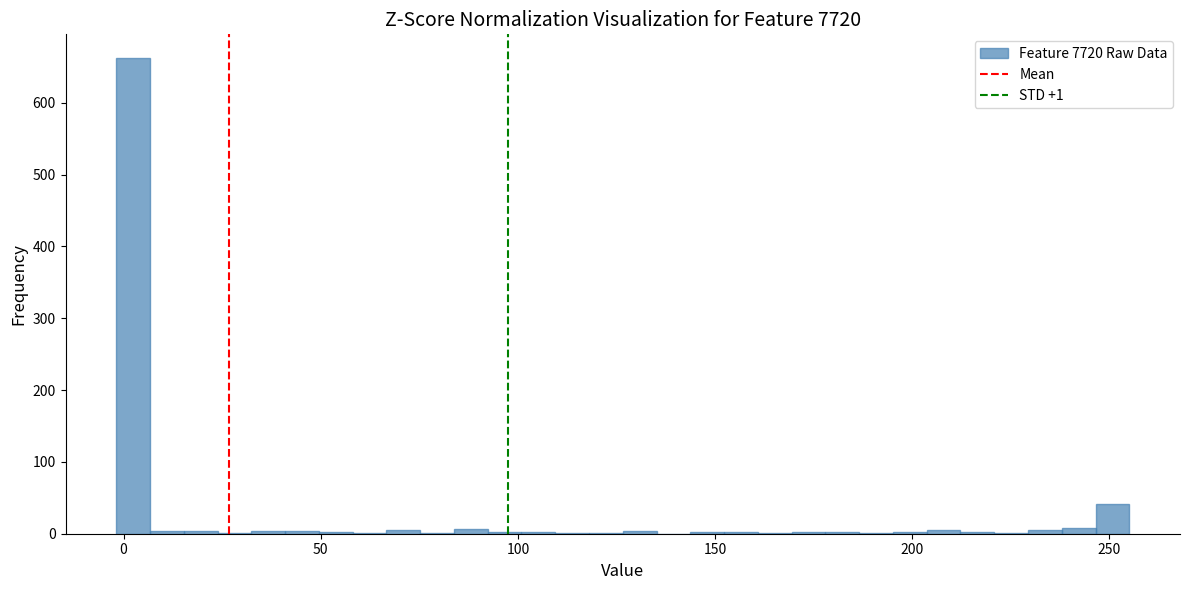

Read against the x-axis, roughly where is the centre of the tallest bar?

0